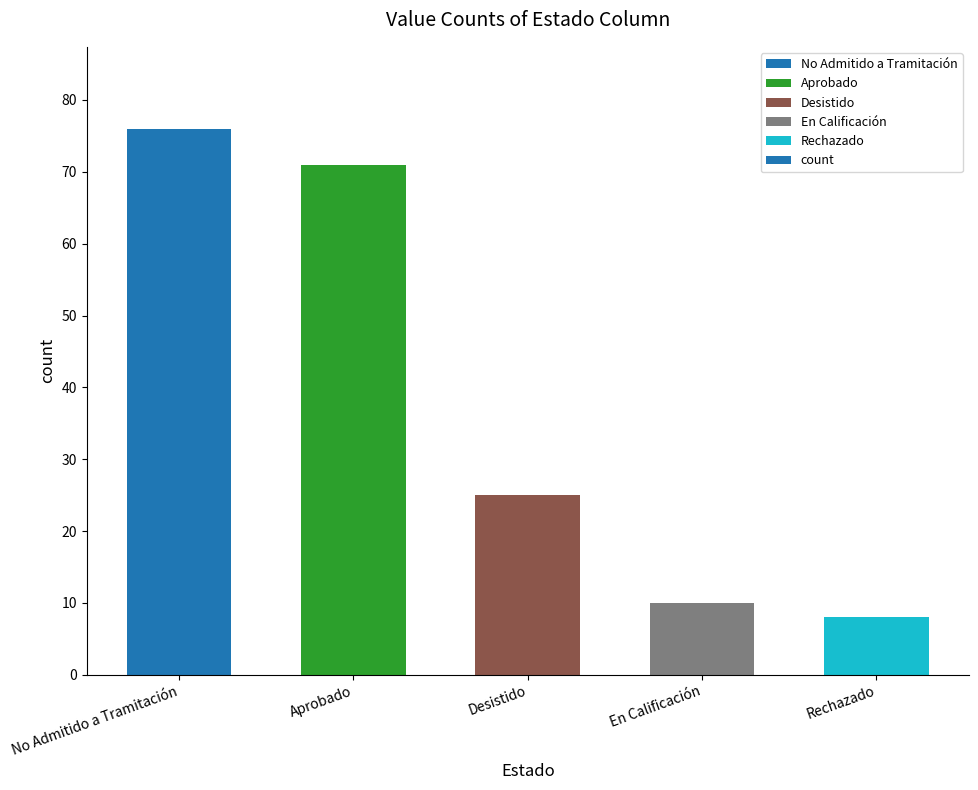

What is the sum of the values at Aprobado and Rechazado?

79